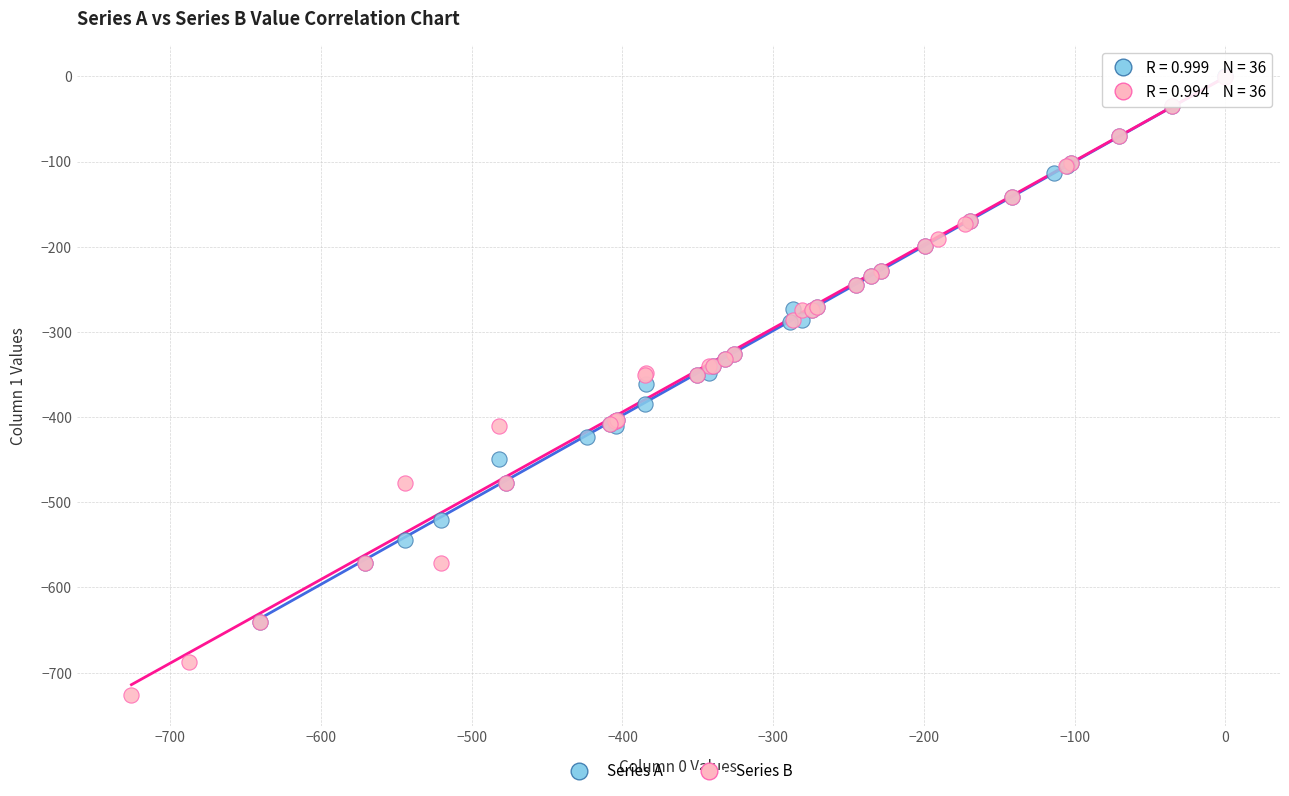

Which series reaches the minimum Y coordinate?

Series B